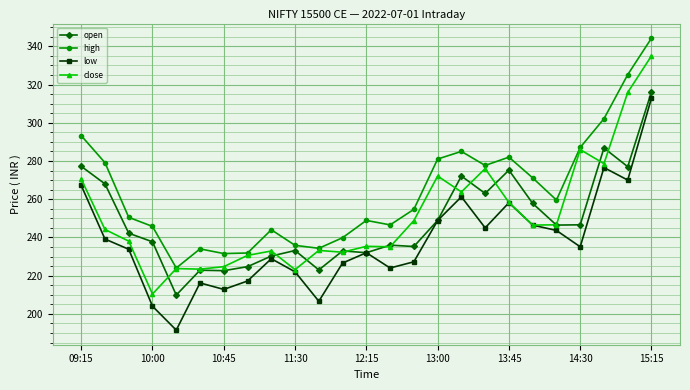

True or false: low and high cross at least once.

False